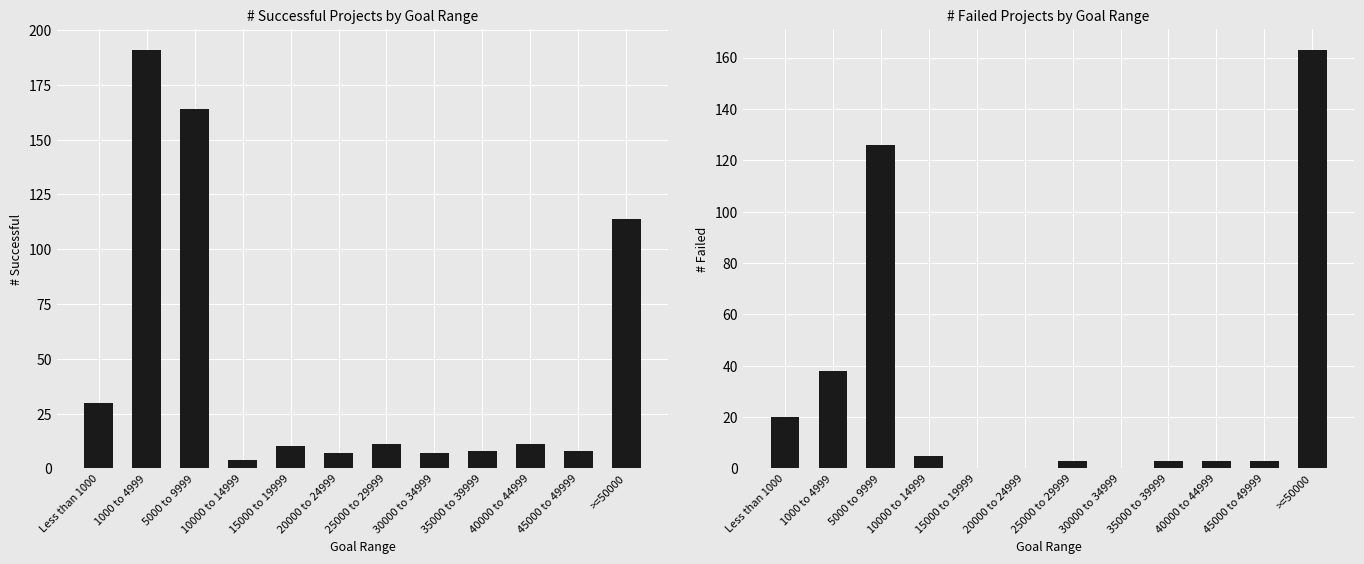

Rank the series by their maximum value, from highest to lowest.

# Successful, # Failed